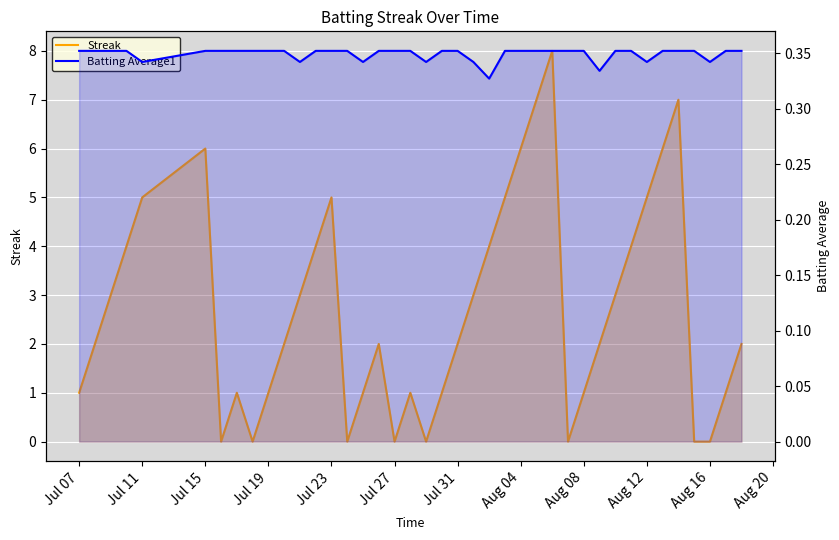

What is the maximum value shown in the chart?

8.0